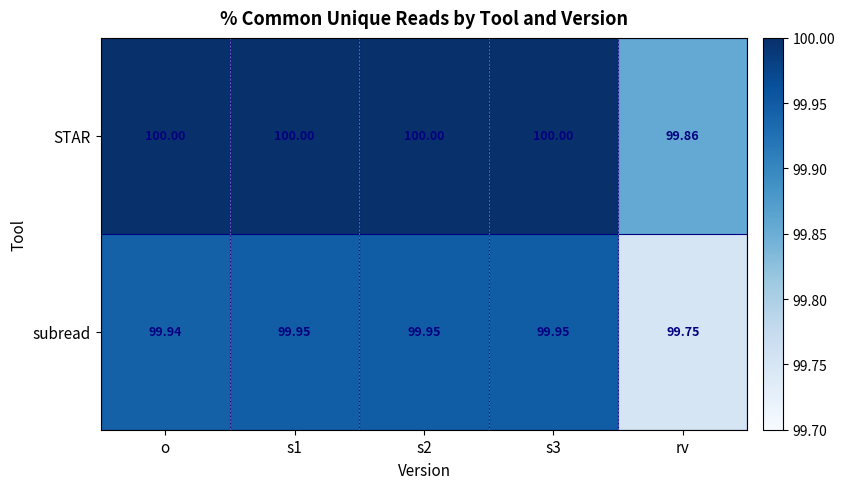

List the series in order of their peak value, highest first.

STAR, subread